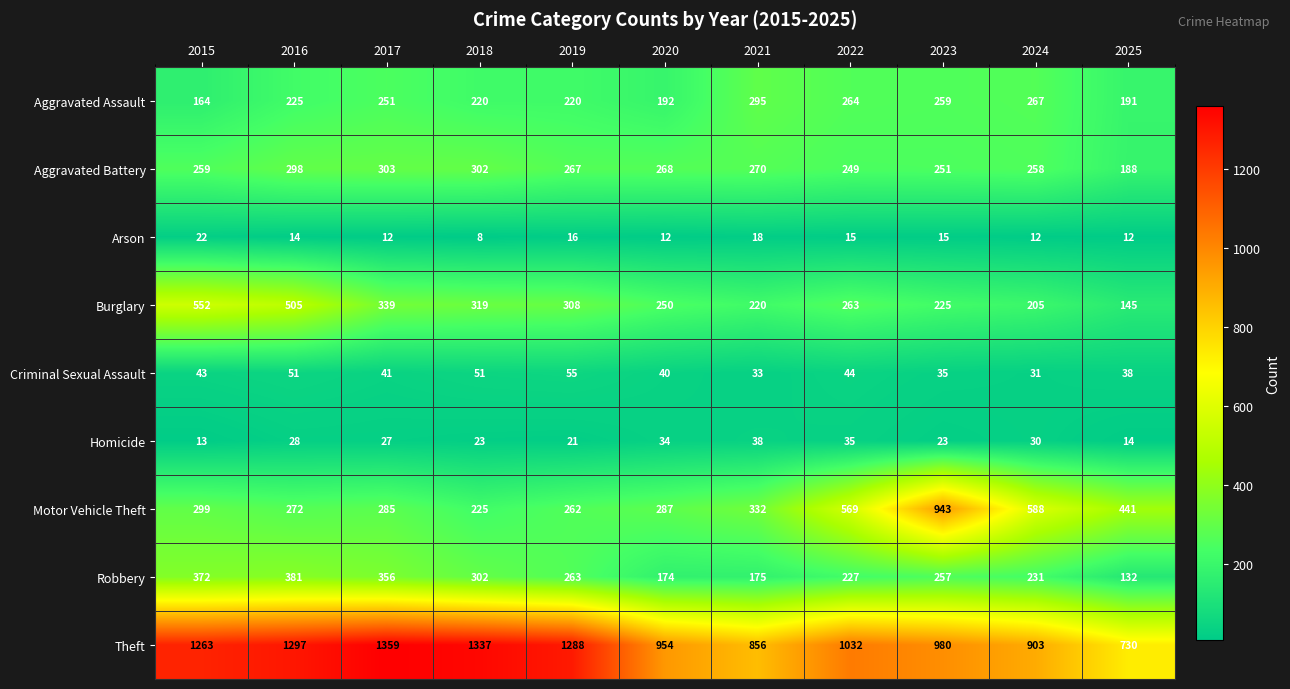

Rank the series by their maximum value, from highest to lowest.

Theft, Motor Vehicle Theft, Burglary, Robbery, Aggravated Battery, Aggravated Assault, Criminal Sexual Assault, Homicide, Arson